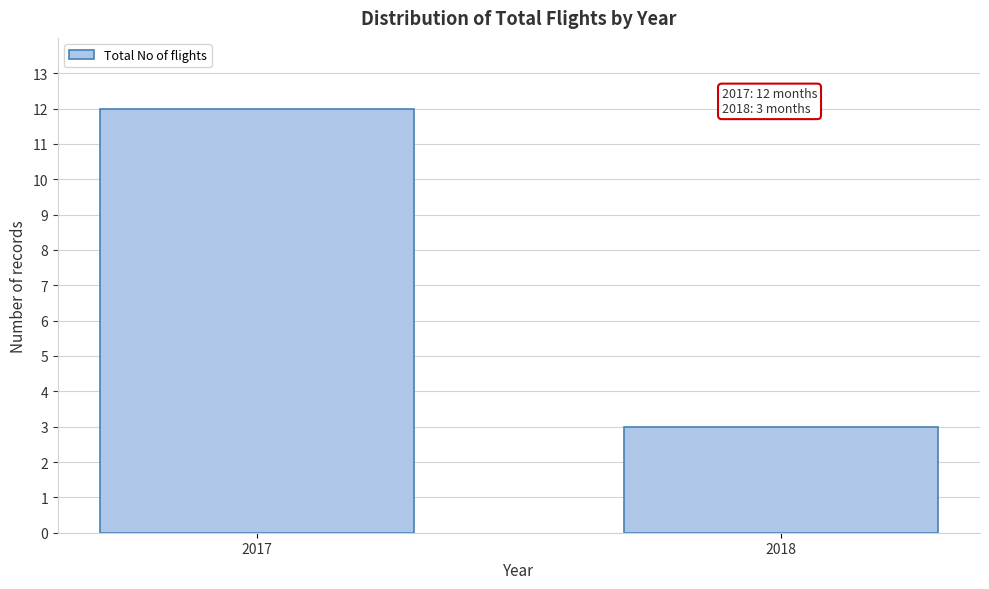

Reading right to left, list all the values displayed in this chart.

2018=3	2017=12